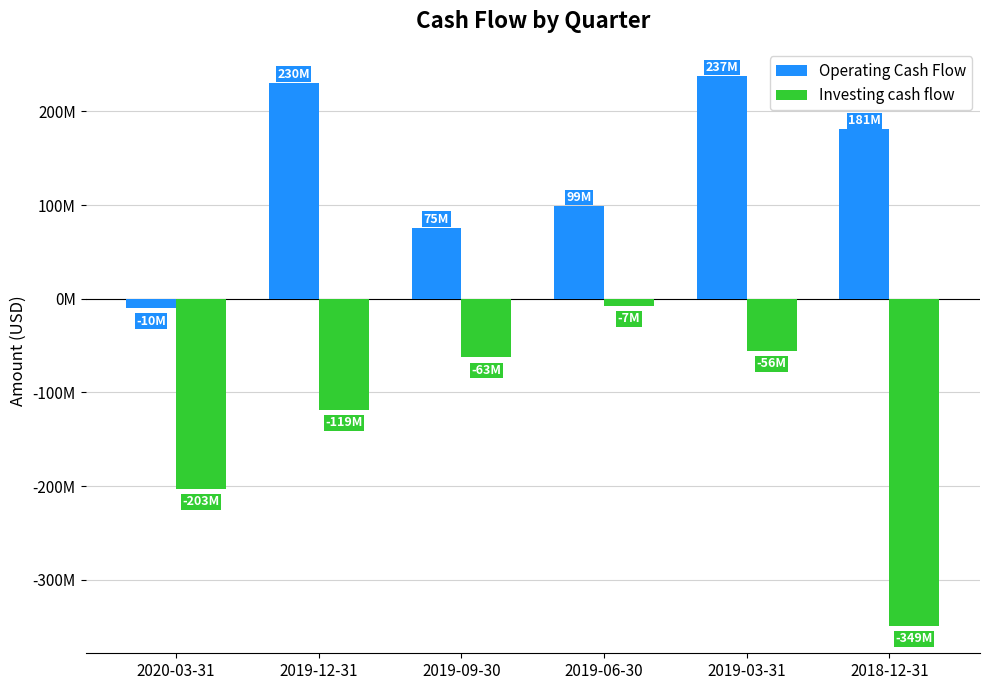

Rank the series at 2019-06-30 from highest to lowest value.

Operating Cash Flow, Investing cash flow